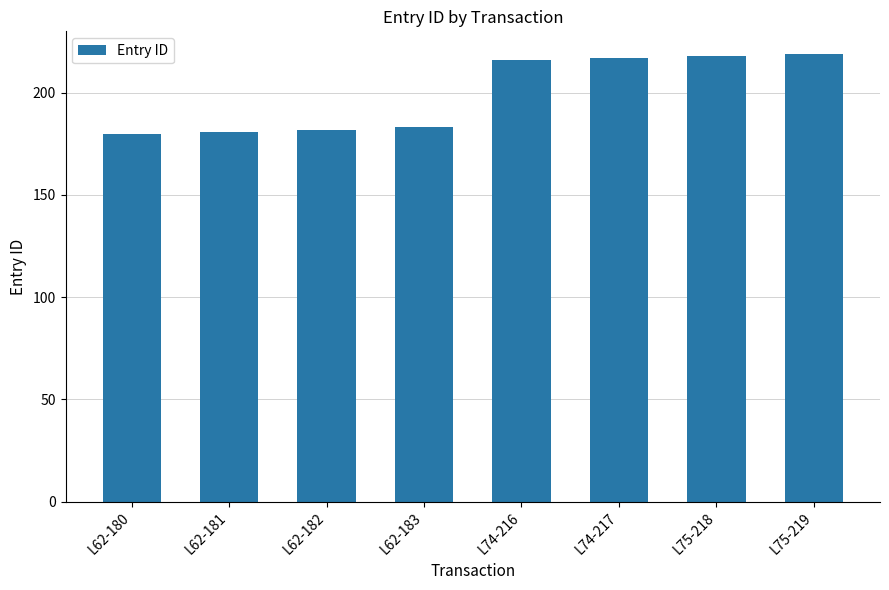

What is the label of the 7th bar from the left?

L75-218